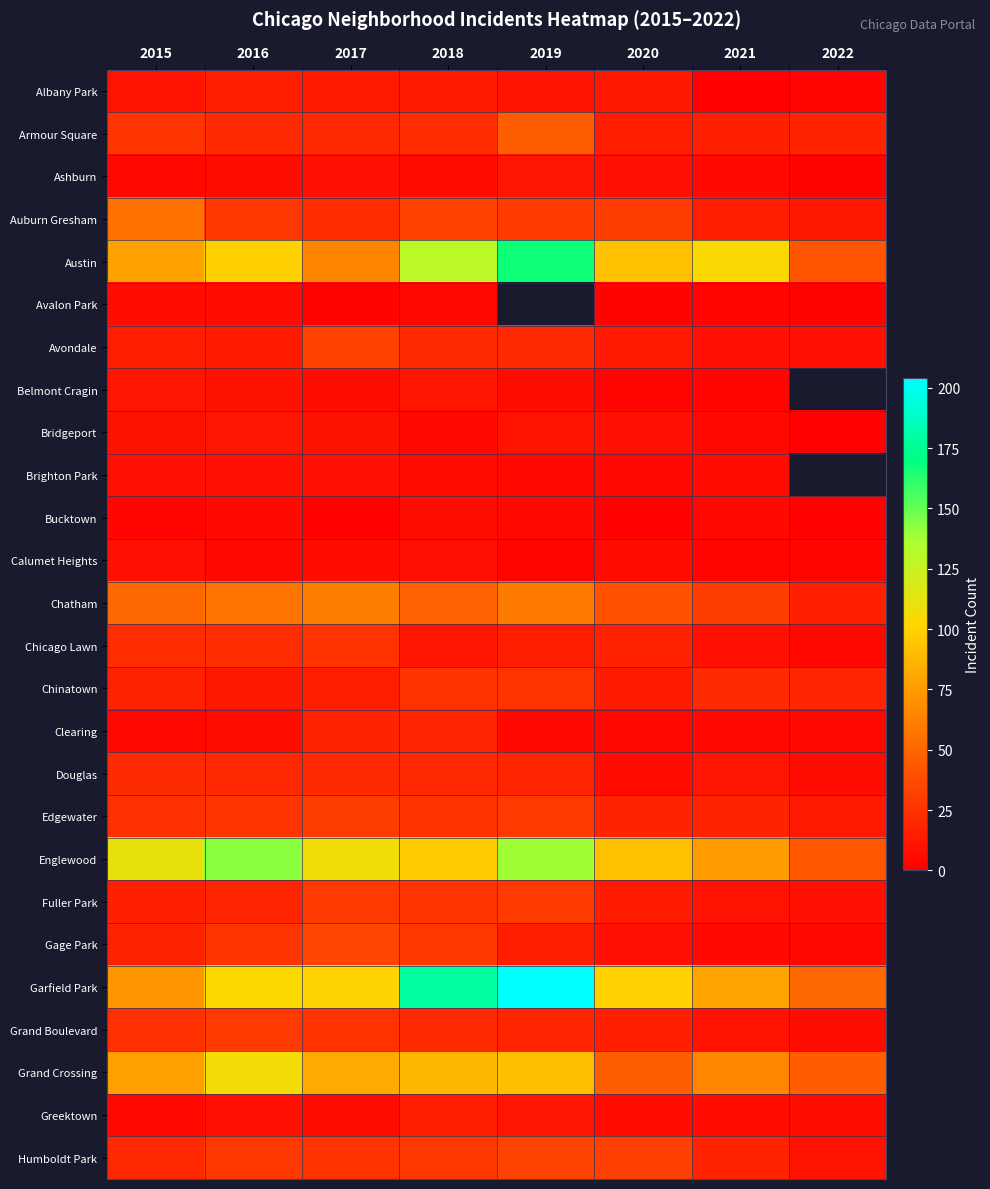

What is the smallest value displayed?

1.0